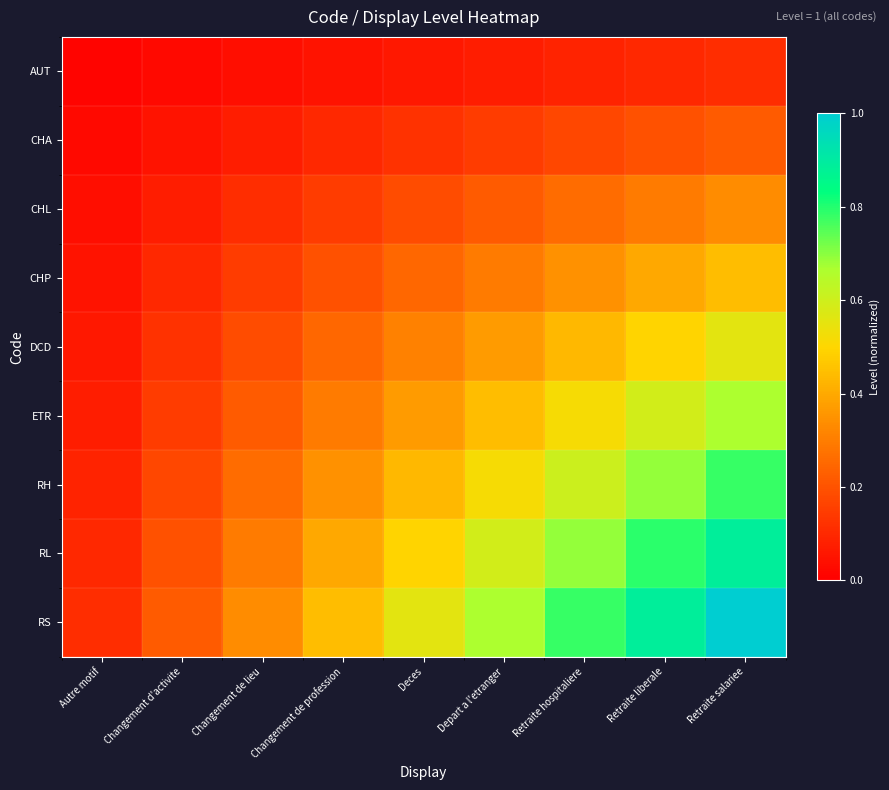

Rank the series at Deces from highest to lowest value.

RS, RL, RH, ETR, DCD, CHP, CHL, CHA, AUT